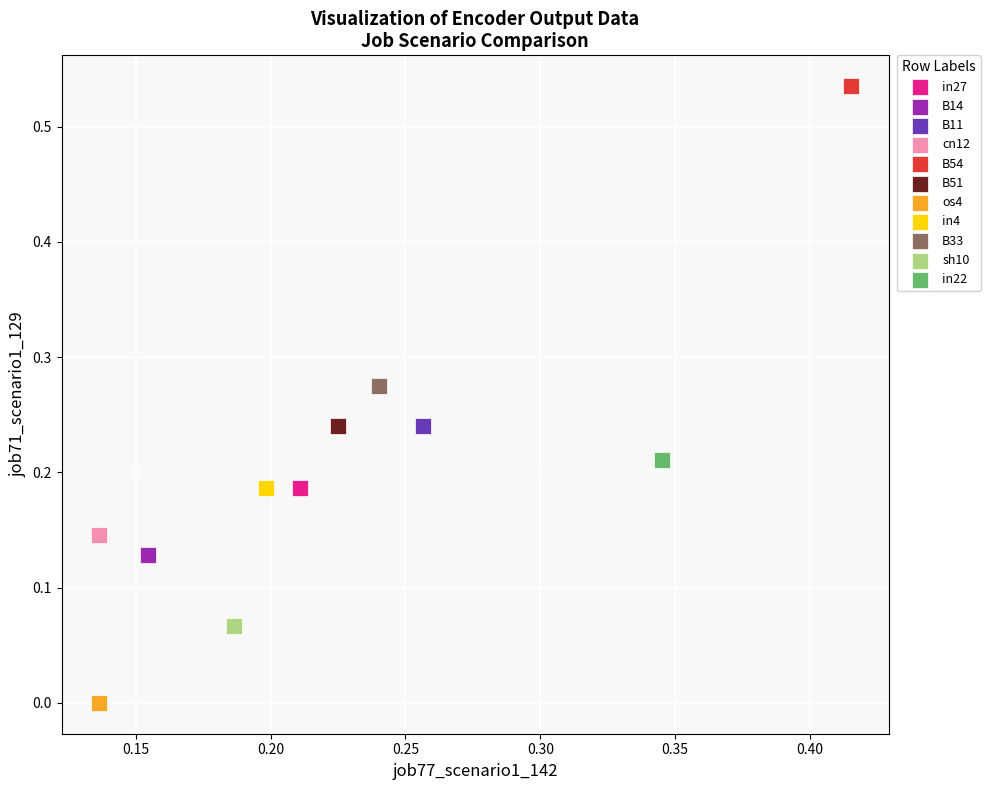

Which series contains the lowest Y value?

os4